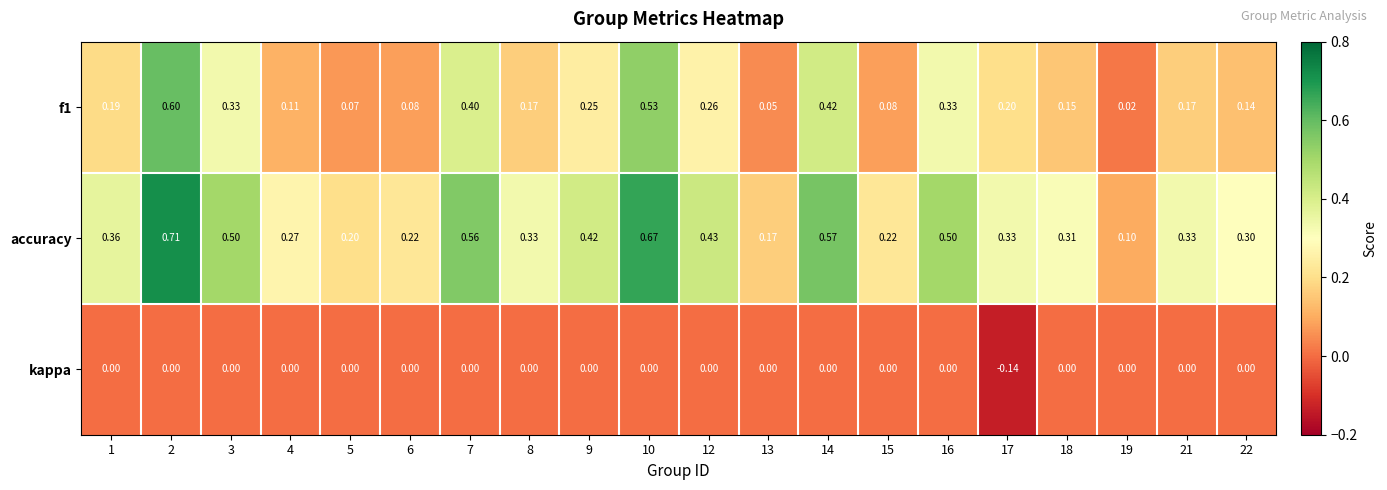

At how many categories does at least one series exceed 0?

20